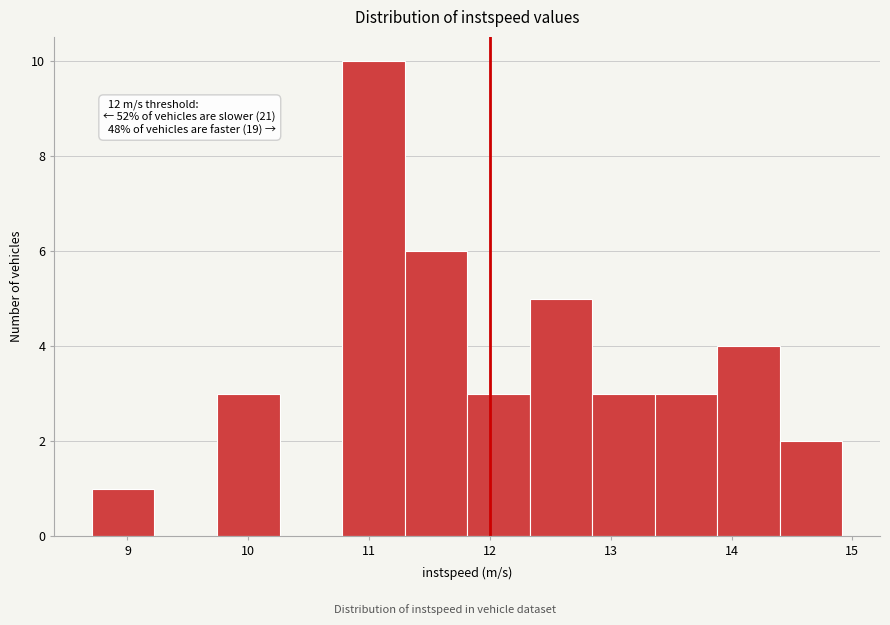

Over which range of the x-axis is the bar tallest?

10.8 to 11.3